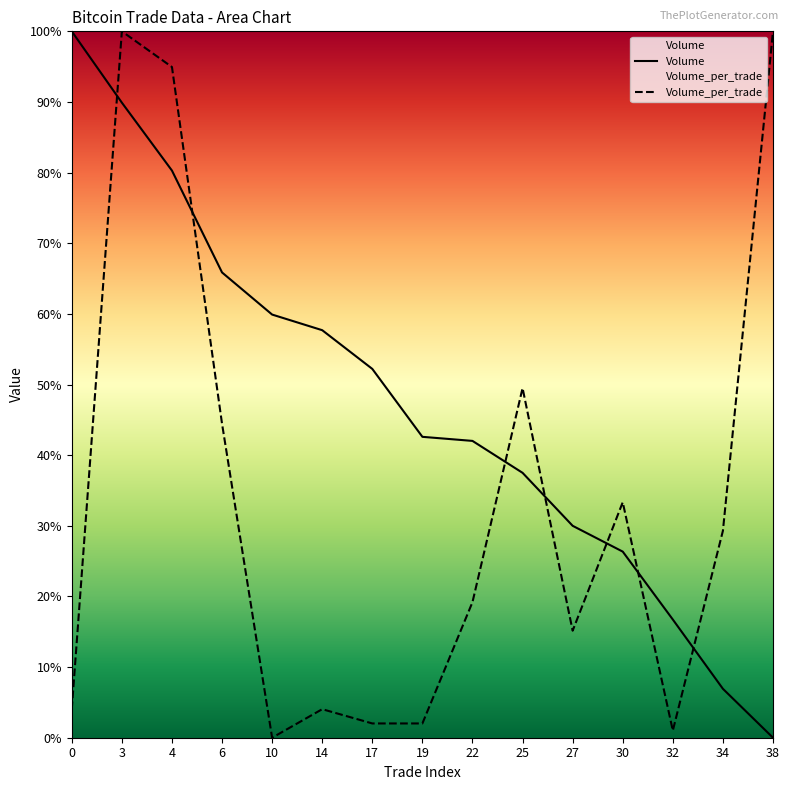

In Volume_per_trade, how many points are lower than both neighbors (excluding endpoints)?

3